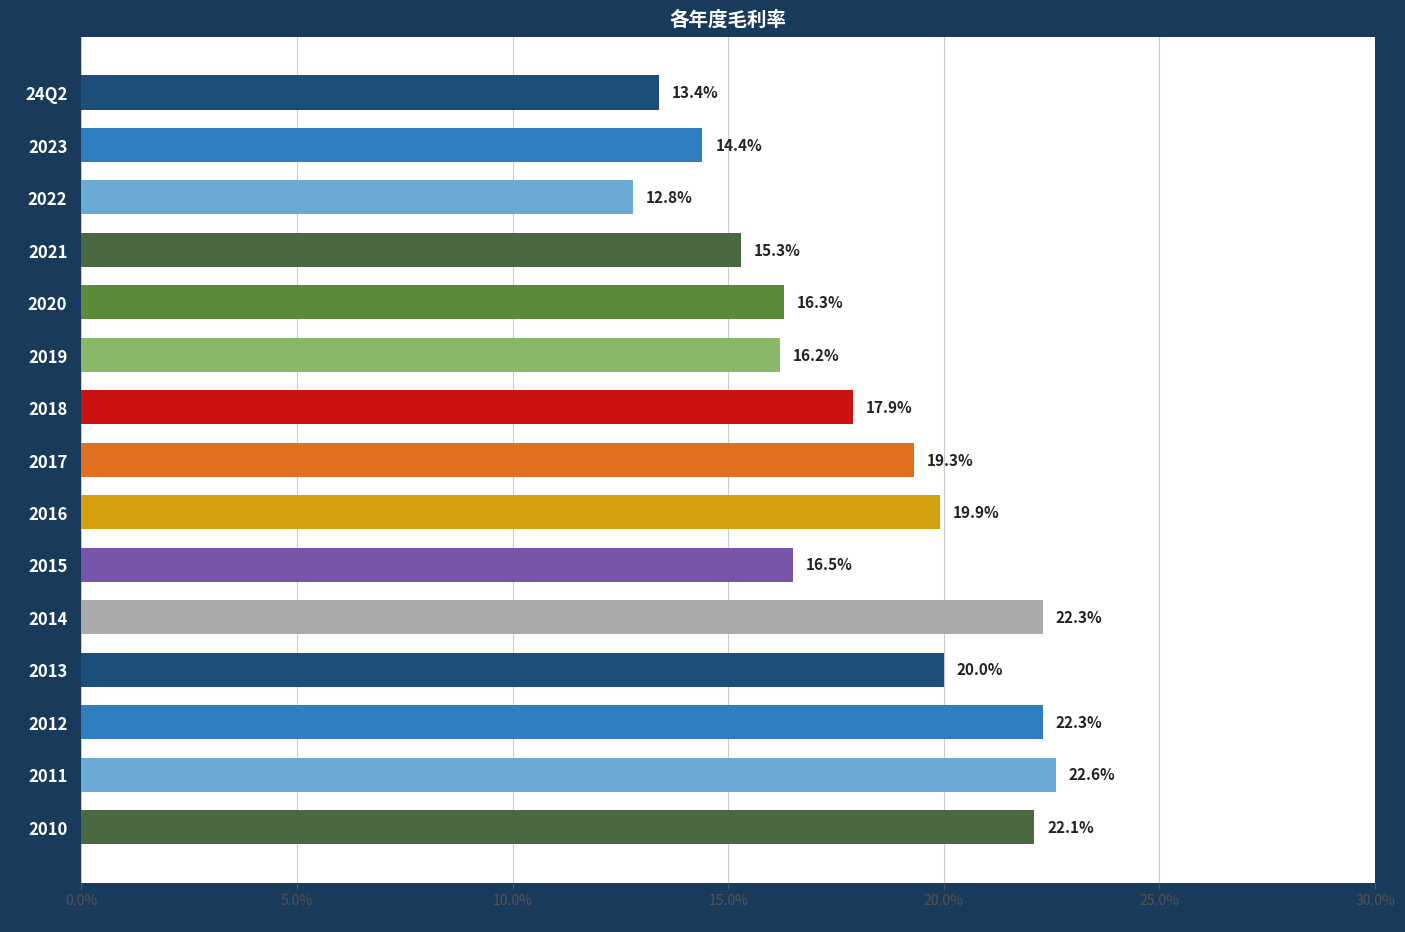

What is the label of the 2nd bar from the top?

2023